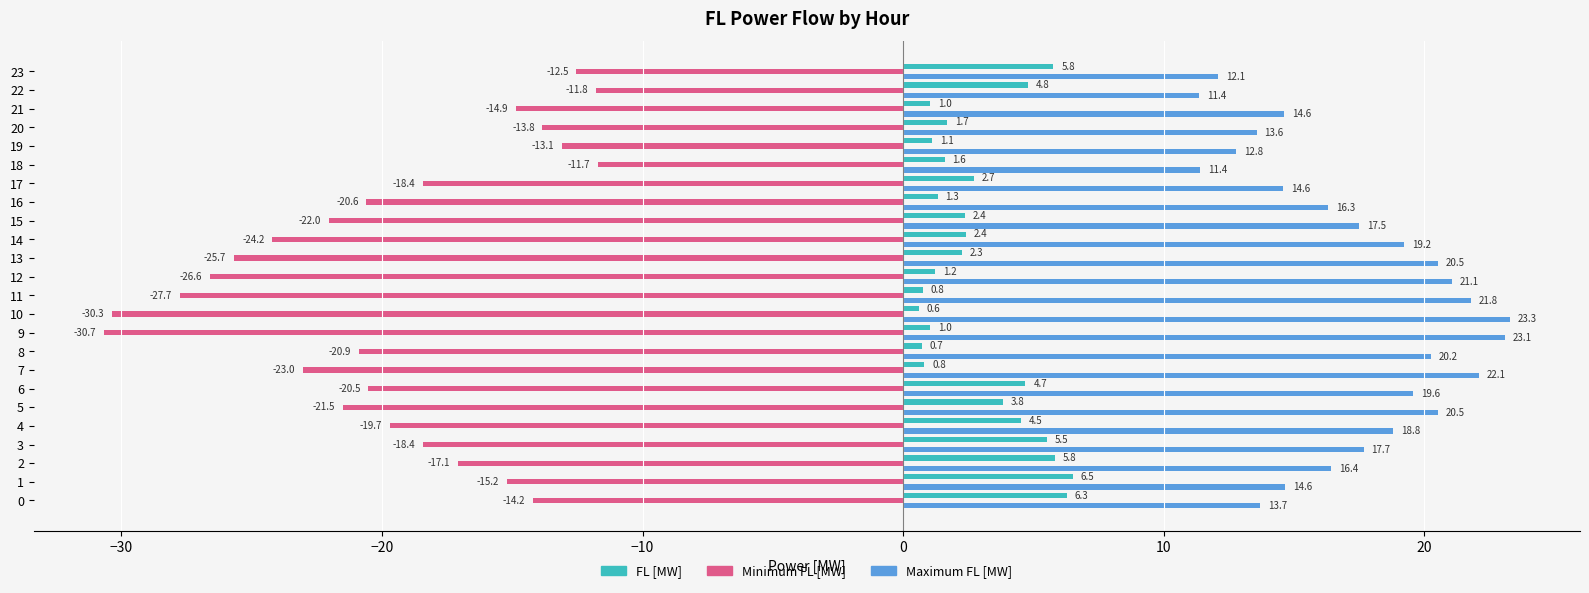

Which series has the largest range (max minus min)?

Minimum FL [MW]